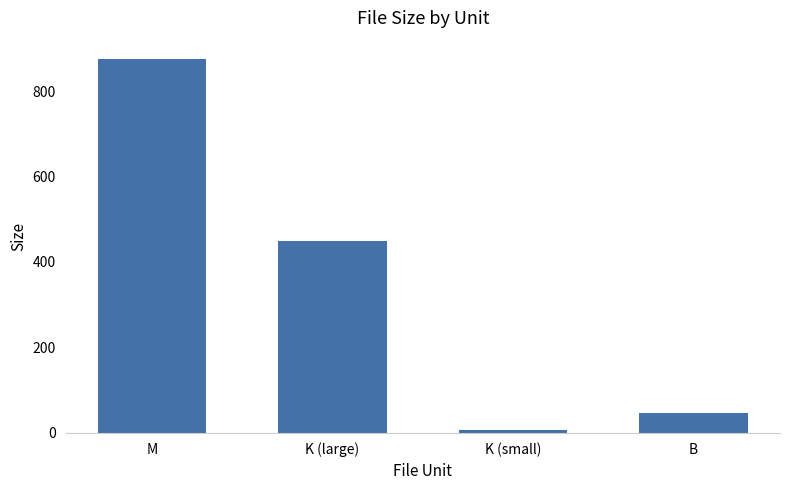

Where is the data nearest to the value 440?

K (large)